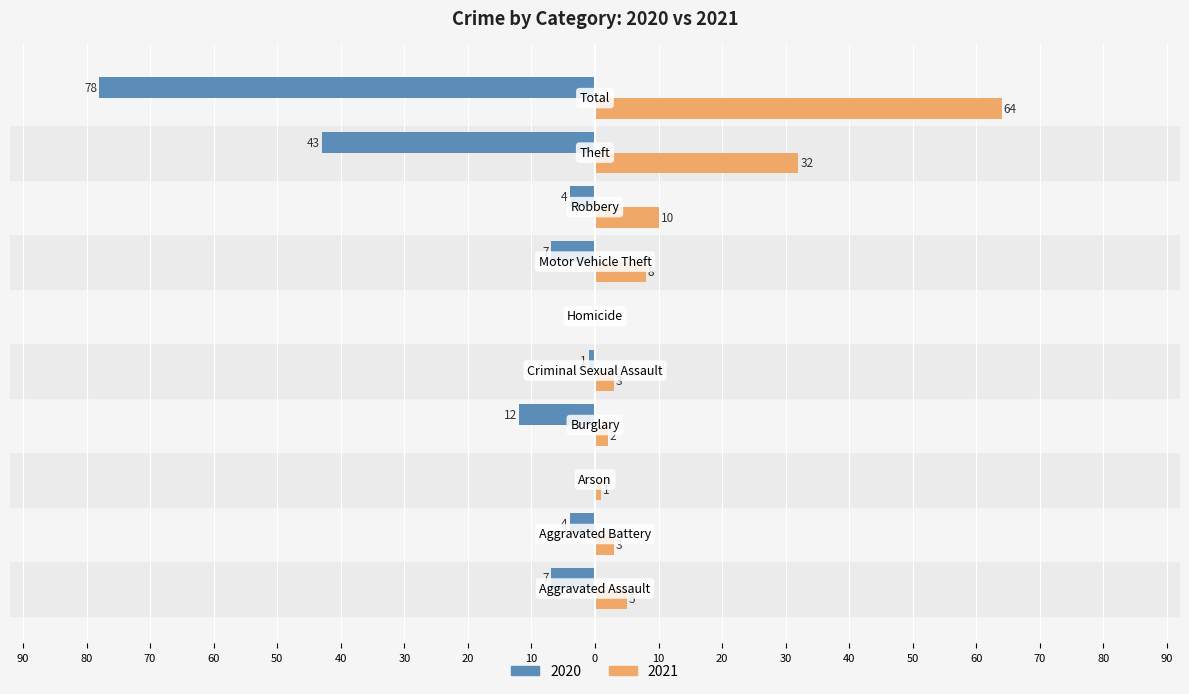

What are all the series names shown in the legend?

2020, 2021